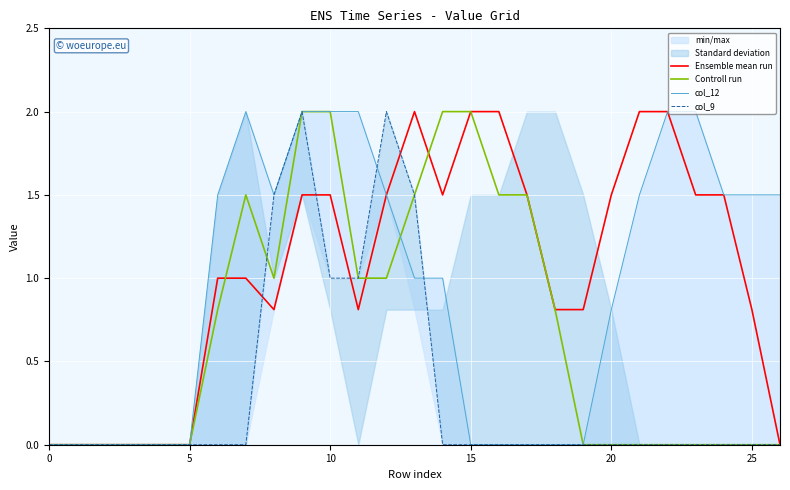

Which series changed the most between 19 and 23?

col_12